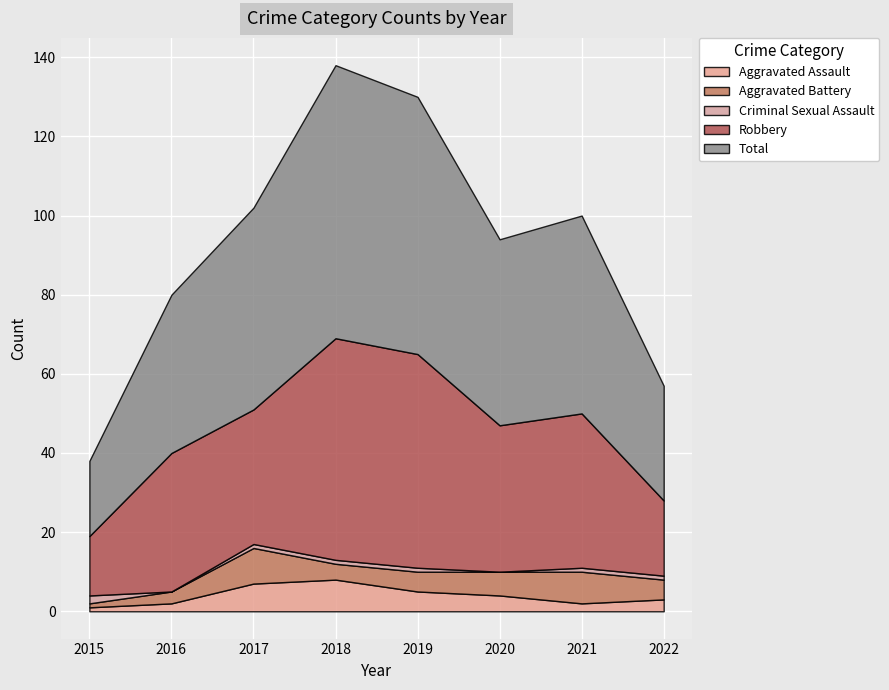

Count the number of data series in this chart.

5